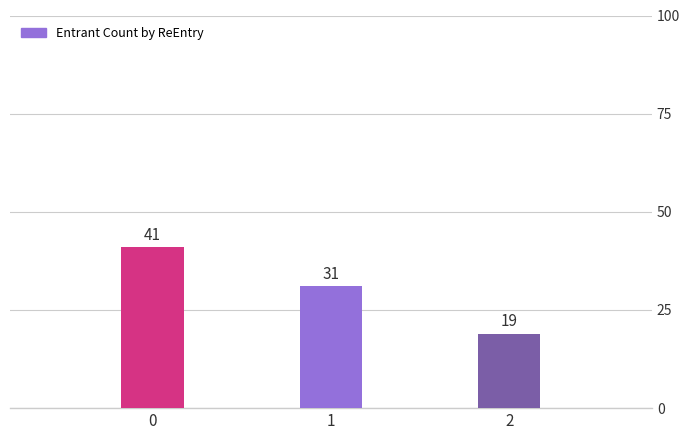

What is the value of the 2nd bar from the left?

31